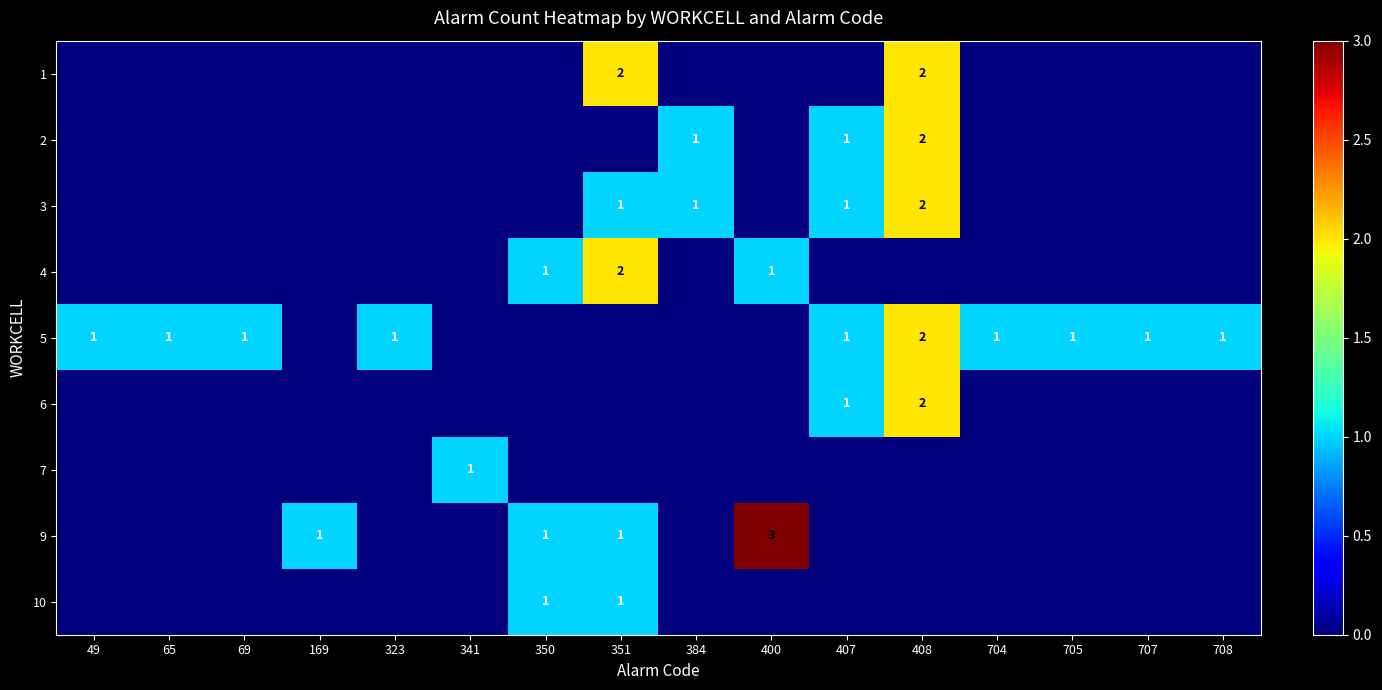

True or false: 9 has a value of 1 at 350.

True